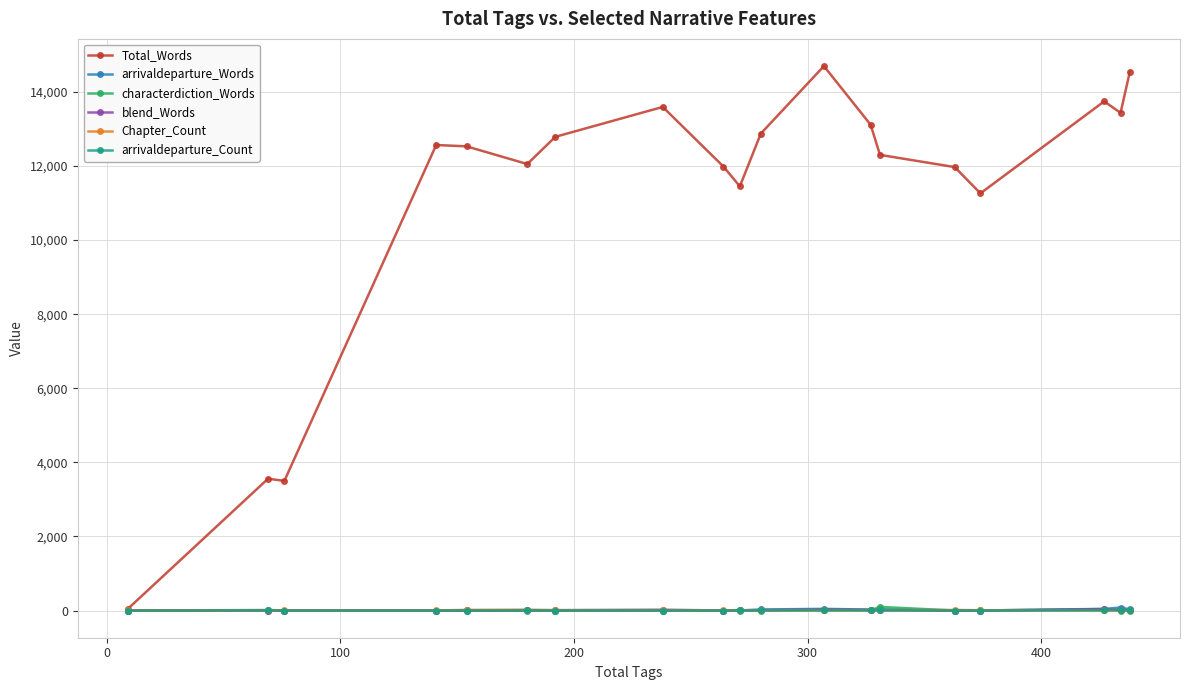

Does the chart display data point markers on the line(s)?

Yes